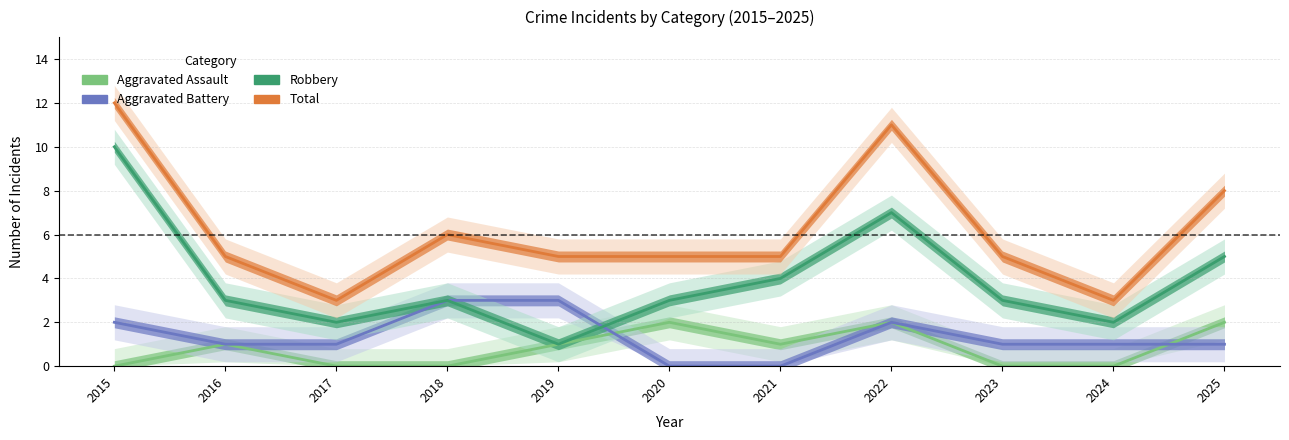

Reading right to left, extract all data points from this chart.

Aggravated Assault: 2	0	0	2	1	2	1	0	0	1	0
Aggravated Battery: 1	1	1	2	0	0	3	3	1	1	2
Robbery: 5	2	3	7	4	3	1	3	2	3	10
Total: 8	3	5	11	5	5	5	6	3	5	12